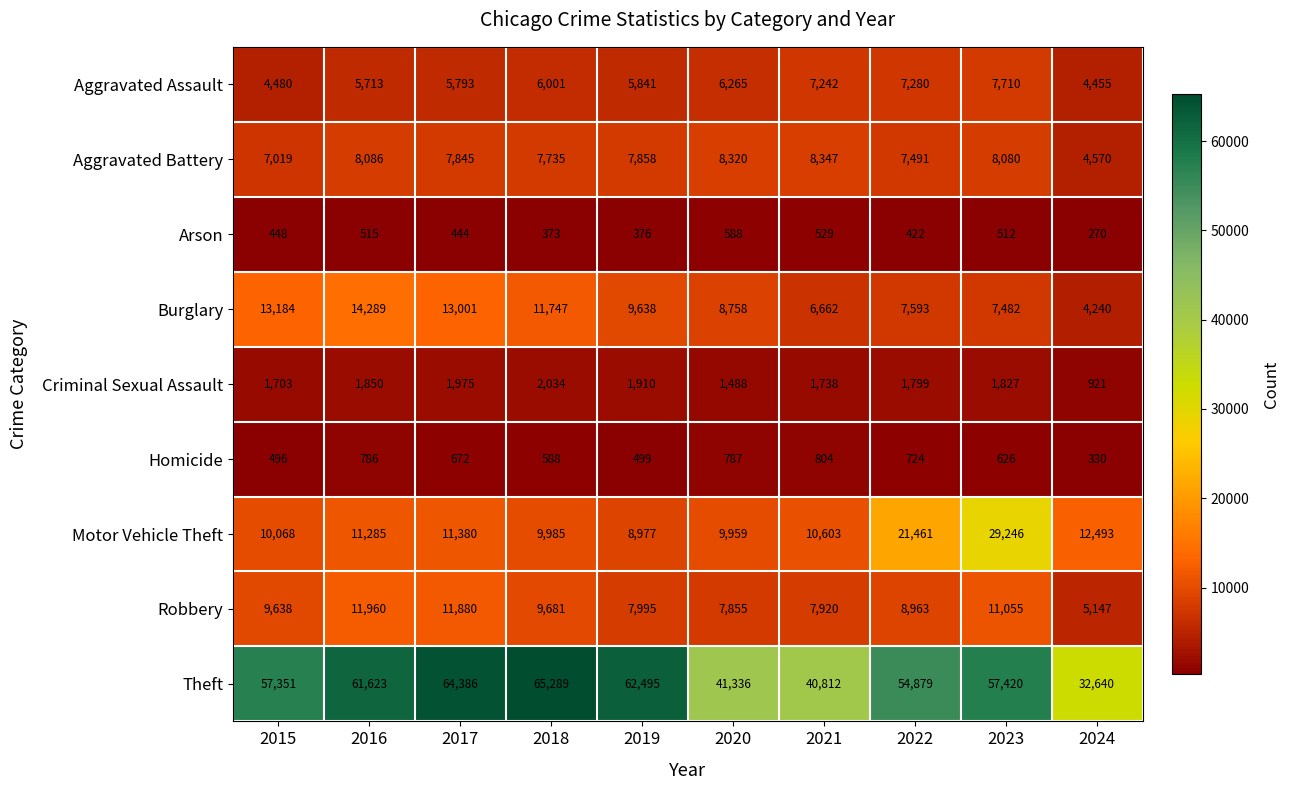

What is the sum of the Arson values at 2016 and 2019?

891